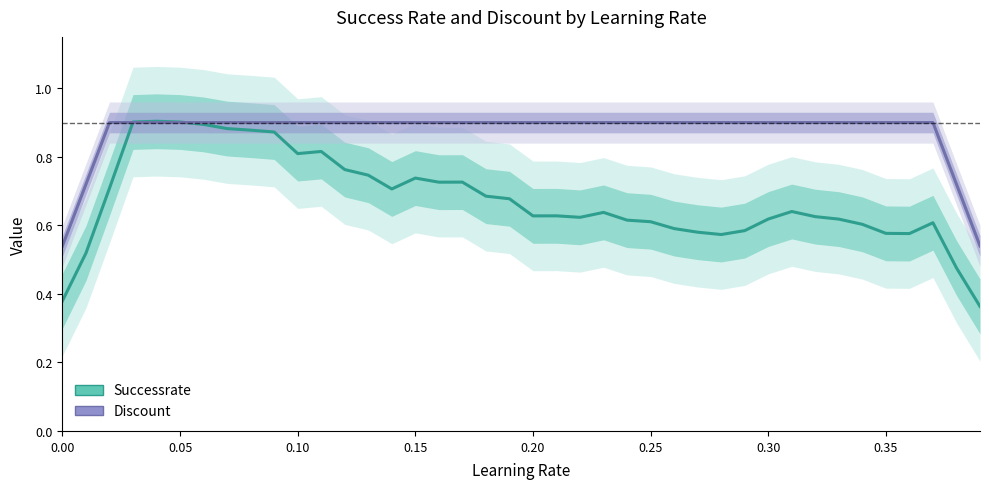

What is the difference between the second highest and second lowest values in the Discount series?

0.4